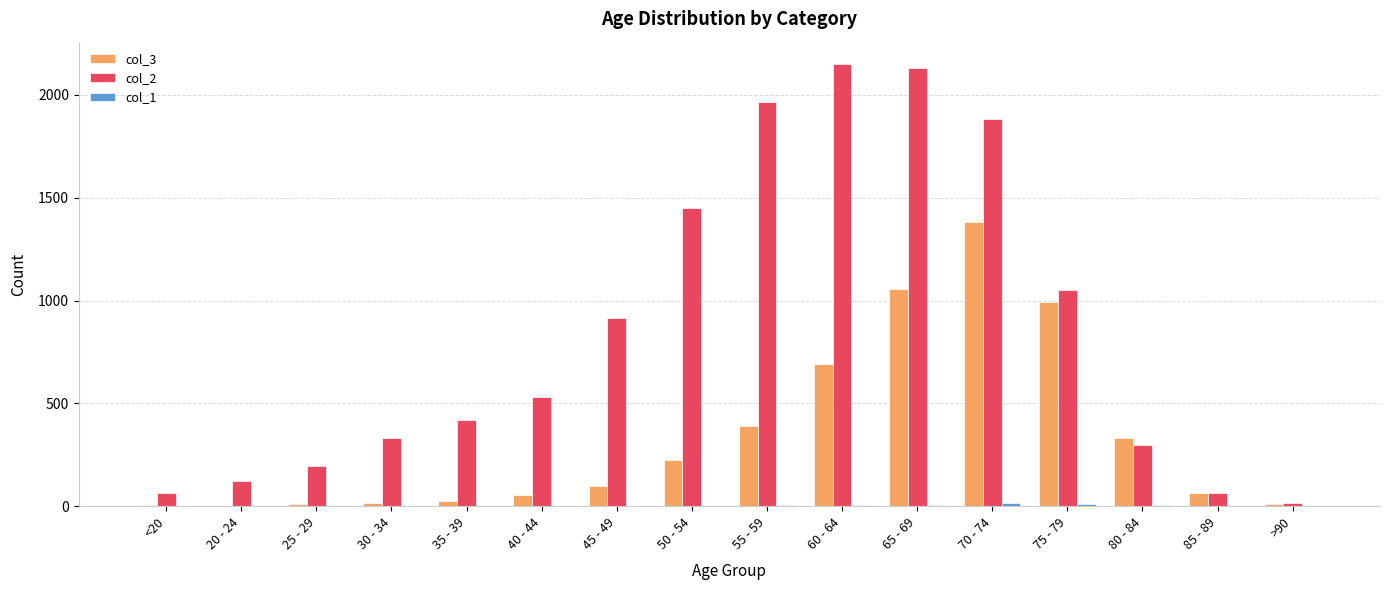

Are the bars horizontal?

No